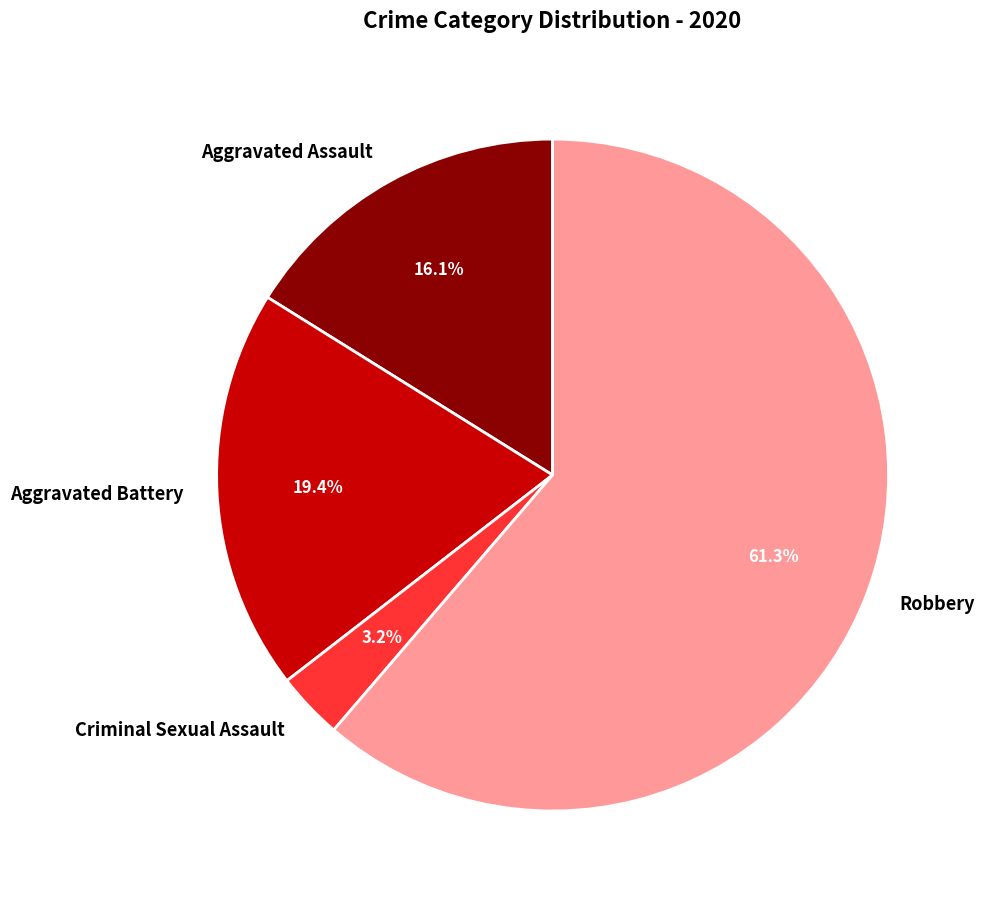

To the nearest percent, what is the average slice percentage?

25%